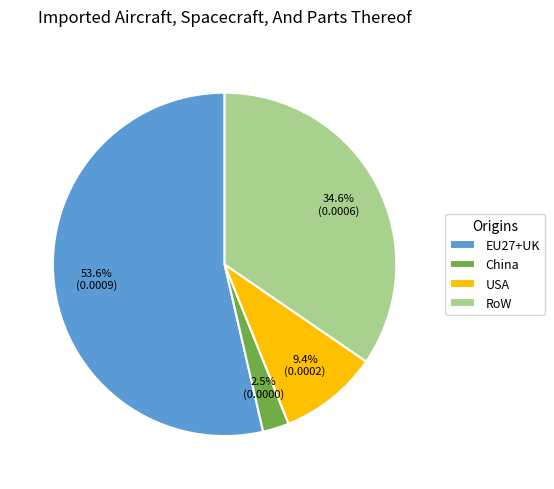

Rank the categories by value from highest to lowest.

EU27+UK, RoW, USA, China